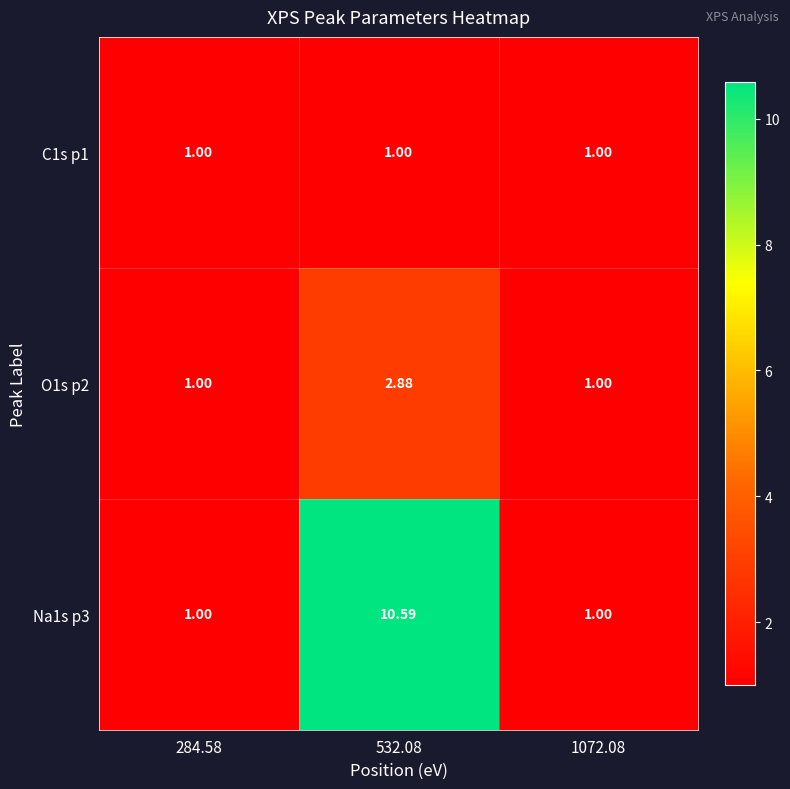

How many values in the O1s p2 series exceed 1?

1